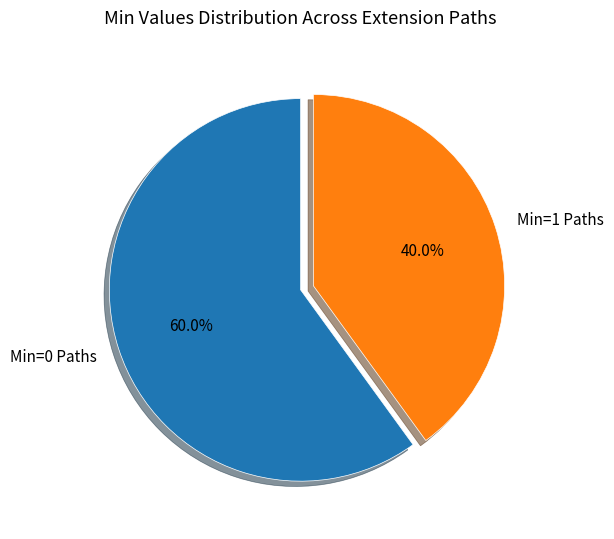

Which slice is the largest?

Min=0 Paths